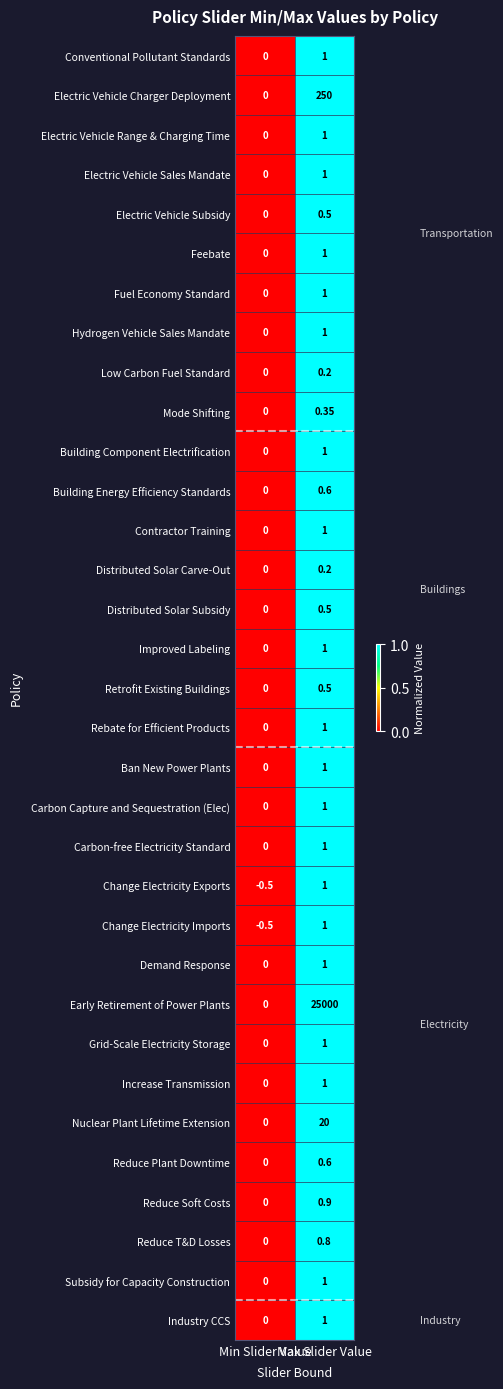

Which series has the widest spread of values?

Early Retirement of Power Plants